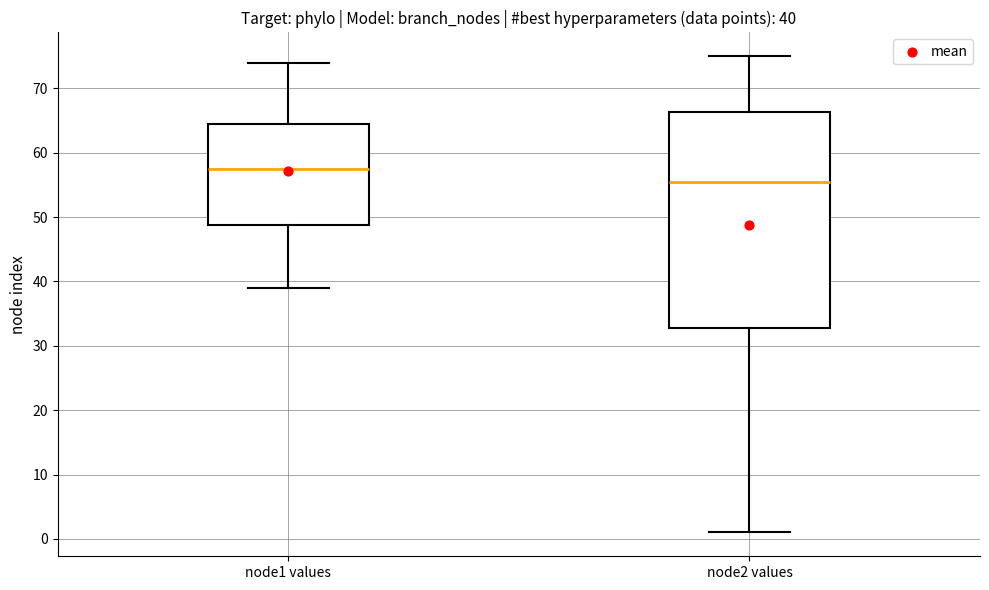

Which box is the tallest, from its lower edge to its upper edge?

node2 values